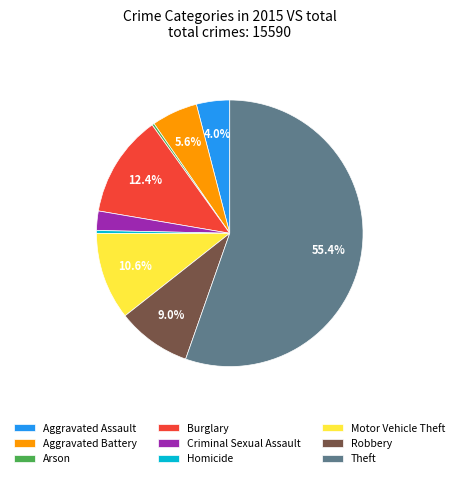

The Homicide slice represents 0% of the pie. True or false?

True